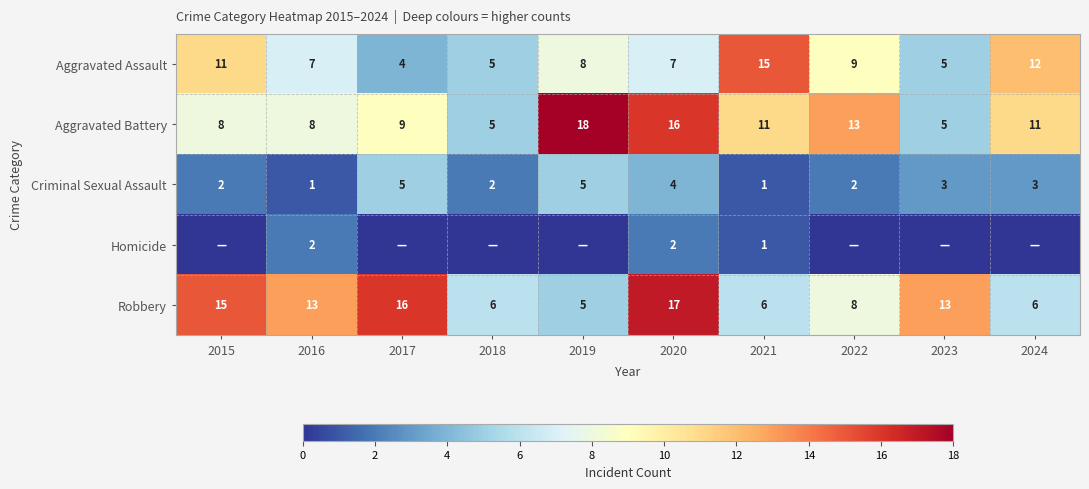

What is the difference between the highest and lowest values at 2022?

13